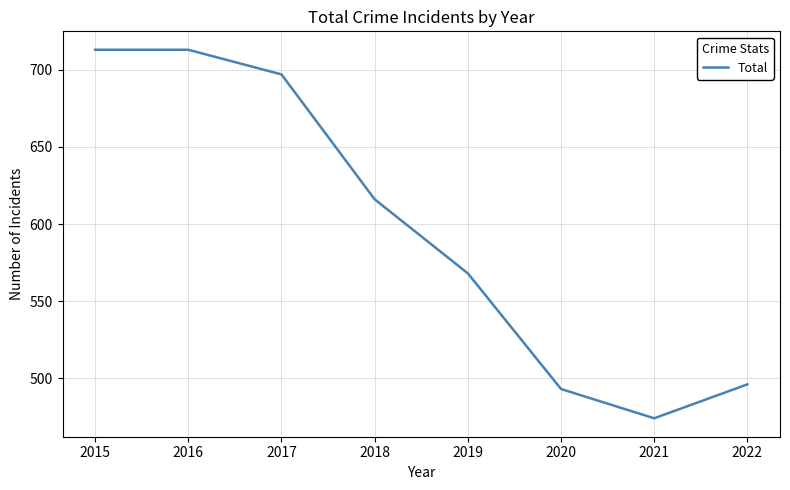

What value does the data have at 2022?

496